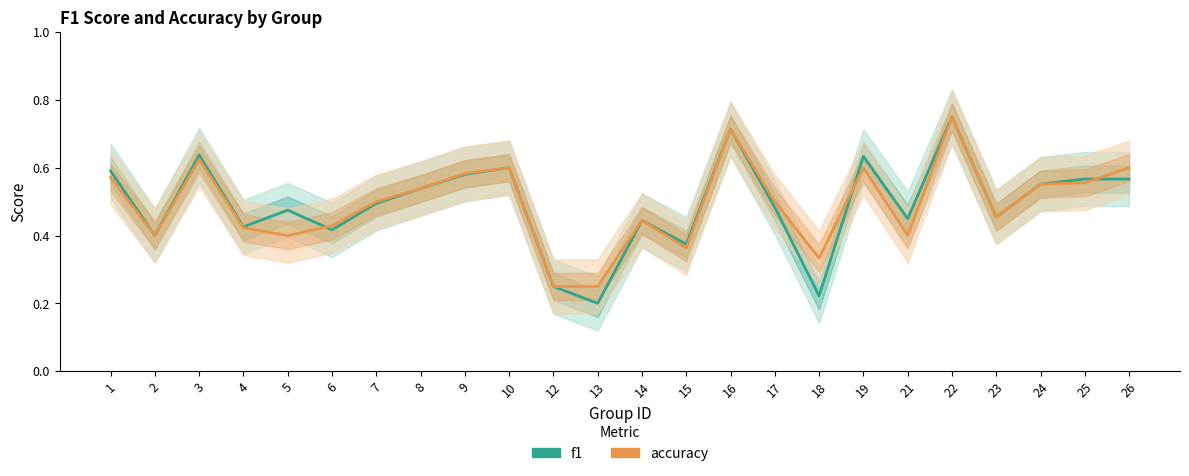

Between 2 and 16, which series saw the biggest shift?

f1